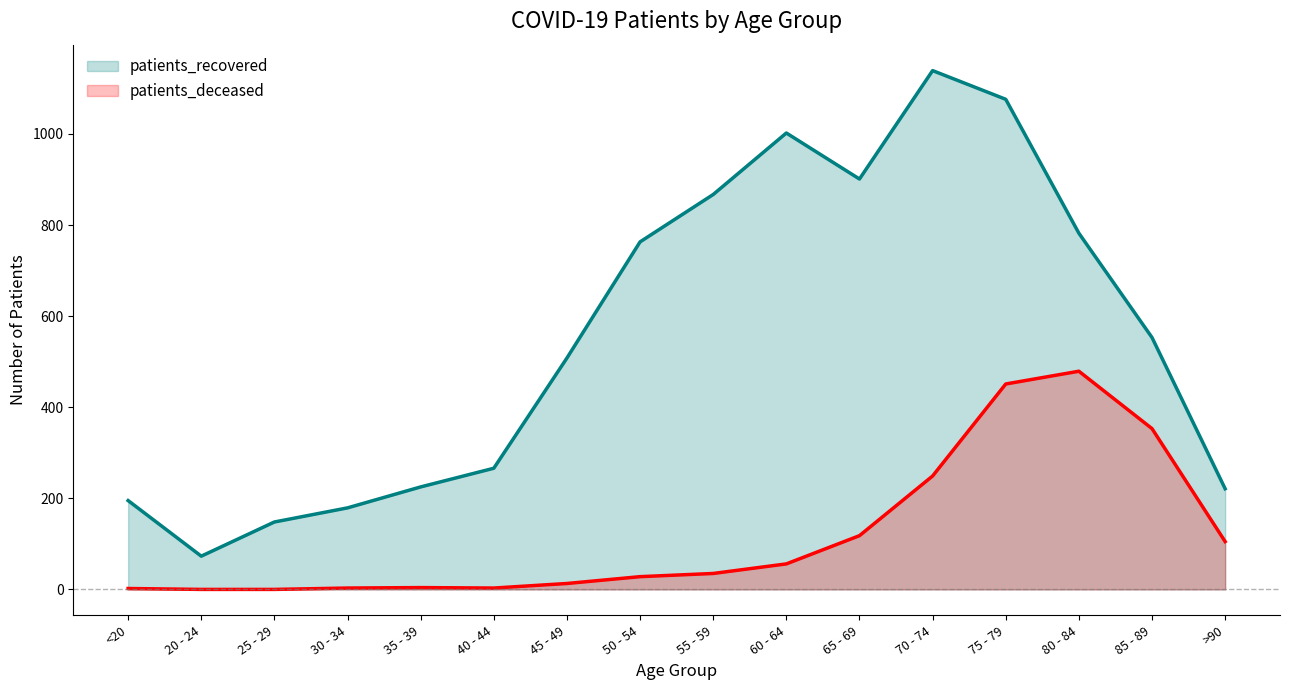

Is the value of patients_recovered at 30 - 34 greater than the value of patients_deceased at 25 - 29?

Yes